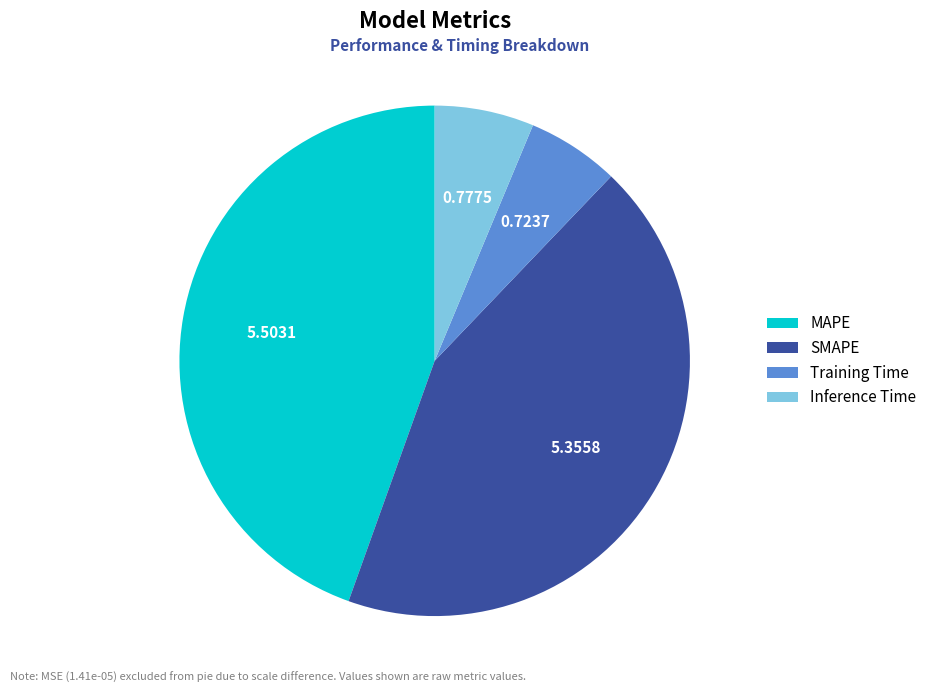

What is the largest slice in the pie chart?

MAPE